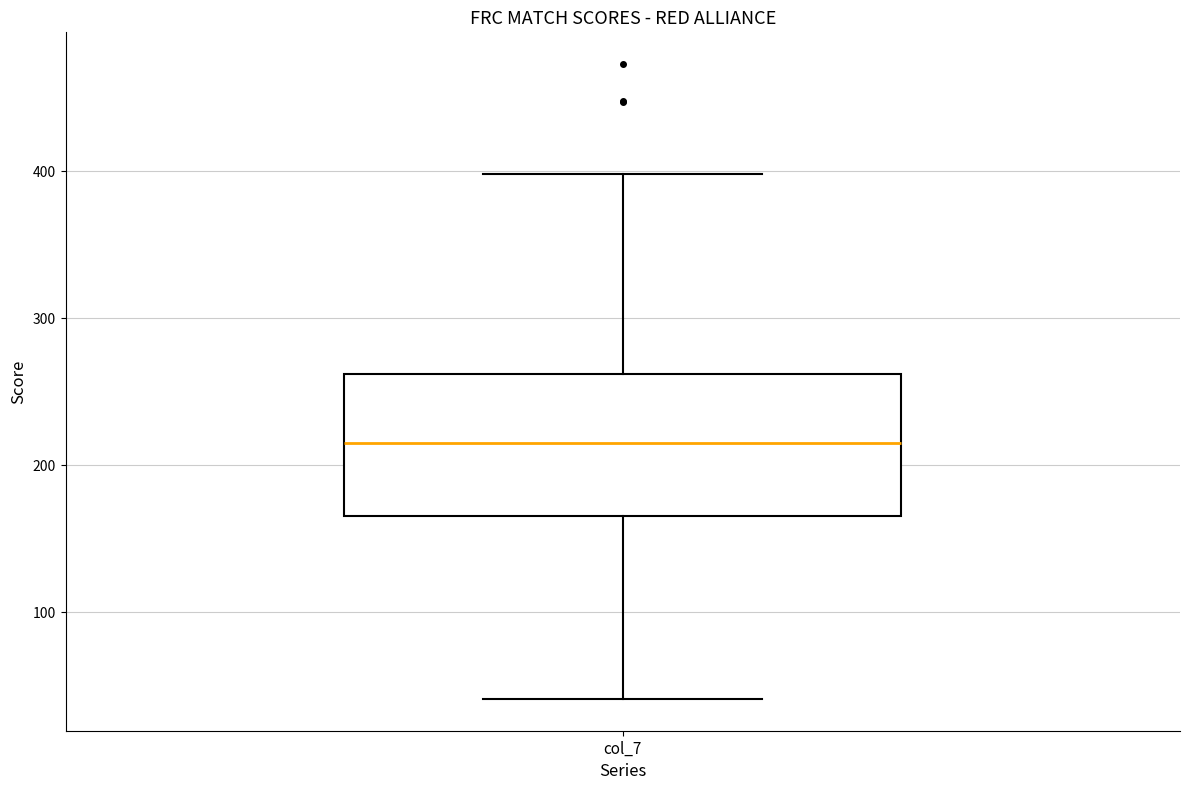

Where does the upper whisker of the box for col_7 end on the y-axis? The values are not printed on the chart, so give them approximately, as read against the axis.

400